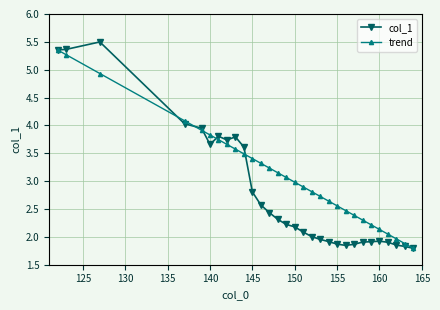

Which series has the widest spread of values?

col_1